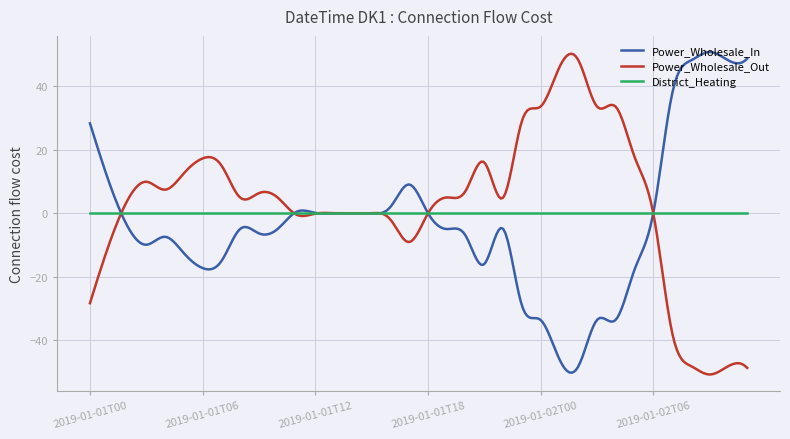

What is the maximum value for Power_Wholesale_In?

50.7